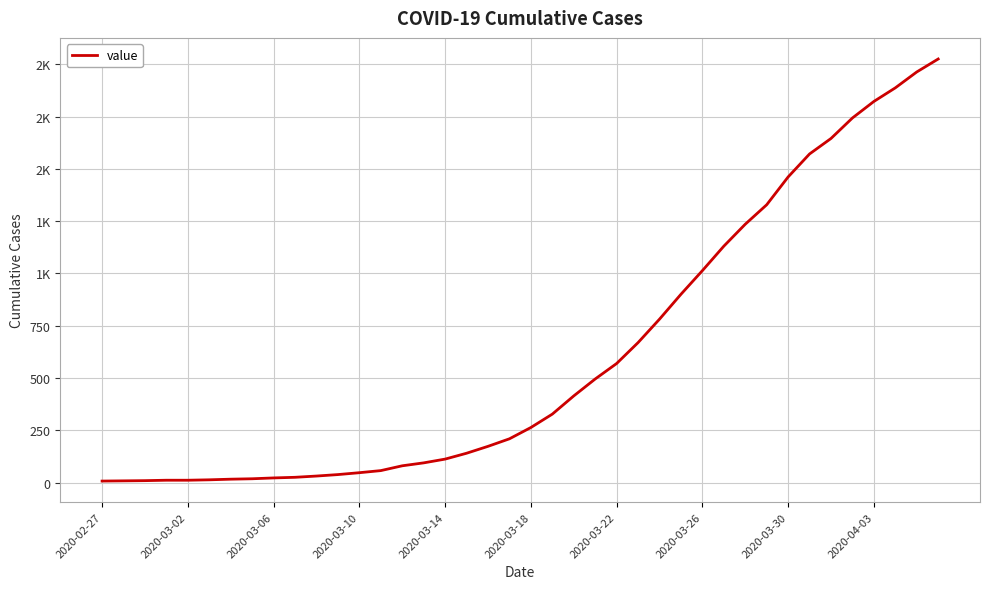

Is this an area chart (filled region under the line)?

No